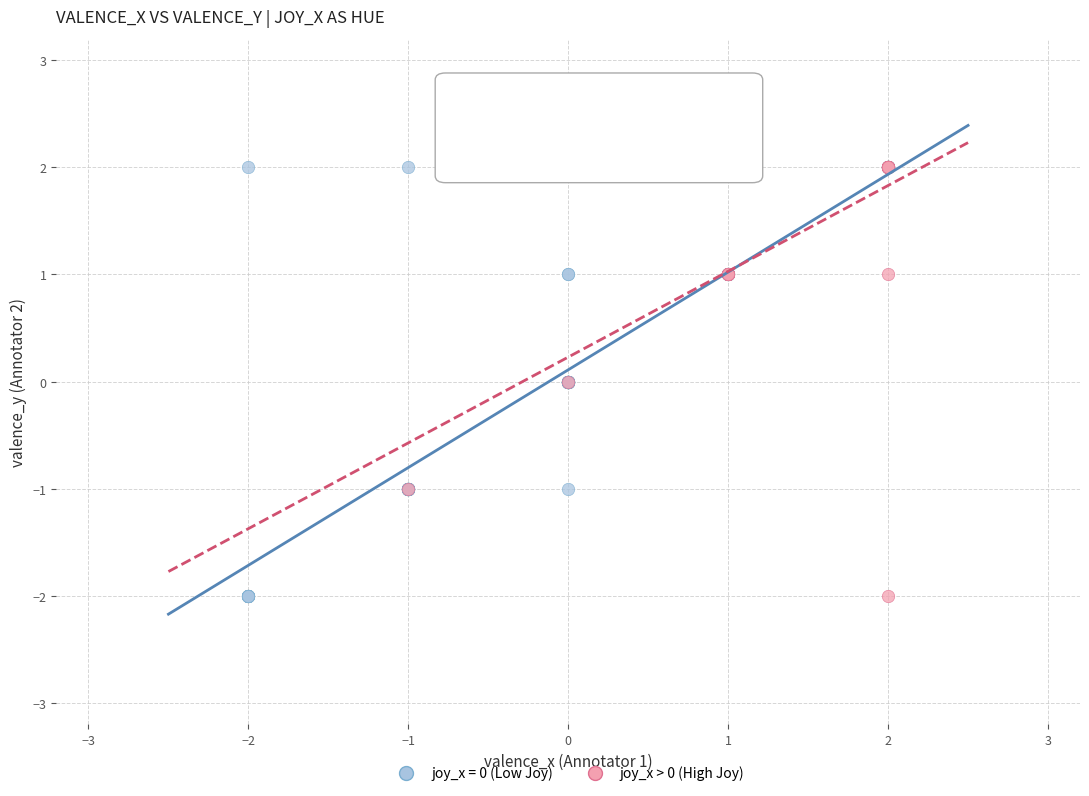

Which series has the largest Y range (max minus min)?

joy_x = 0 (Low Joy)